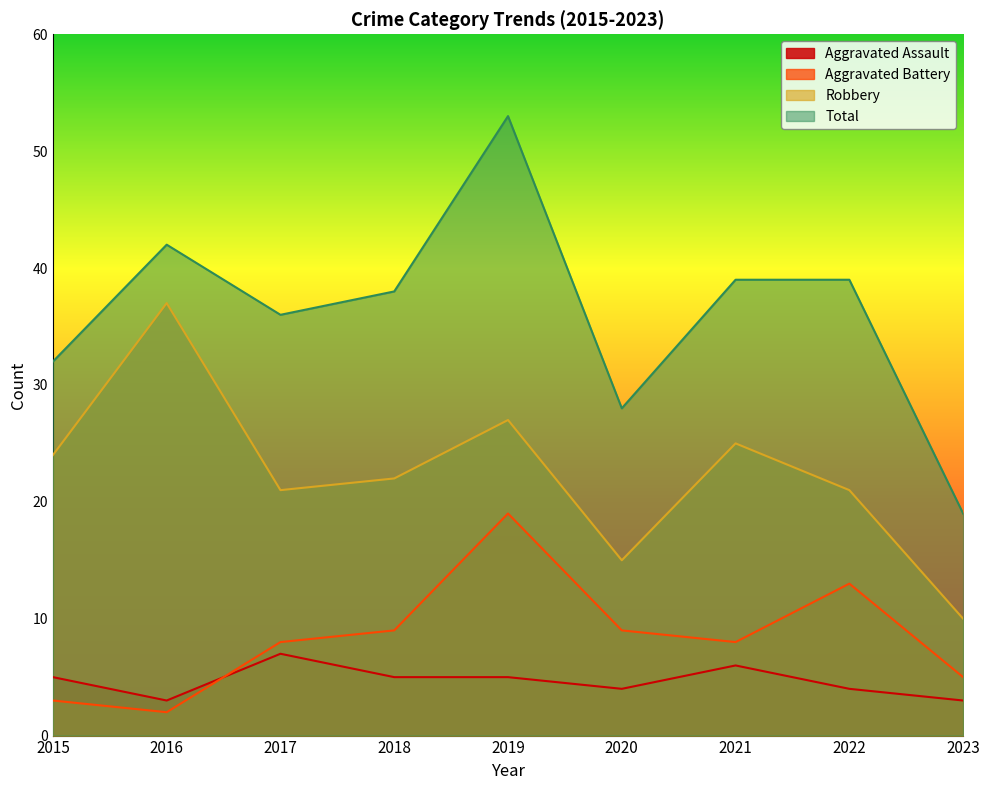

At which label does Total reach its peak?

2019